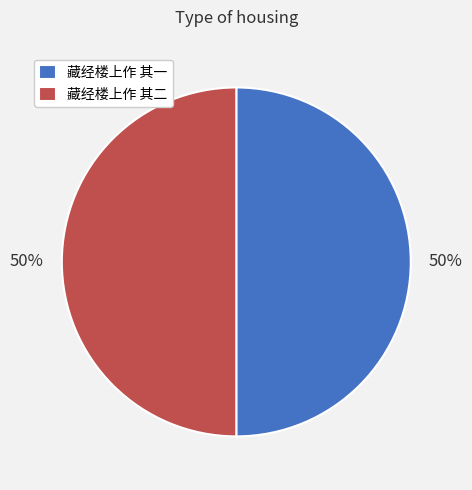

Approximately how many times larger is the value at 藏经楼上作 其一 compared to 藏经楼上作 其二?

1.0